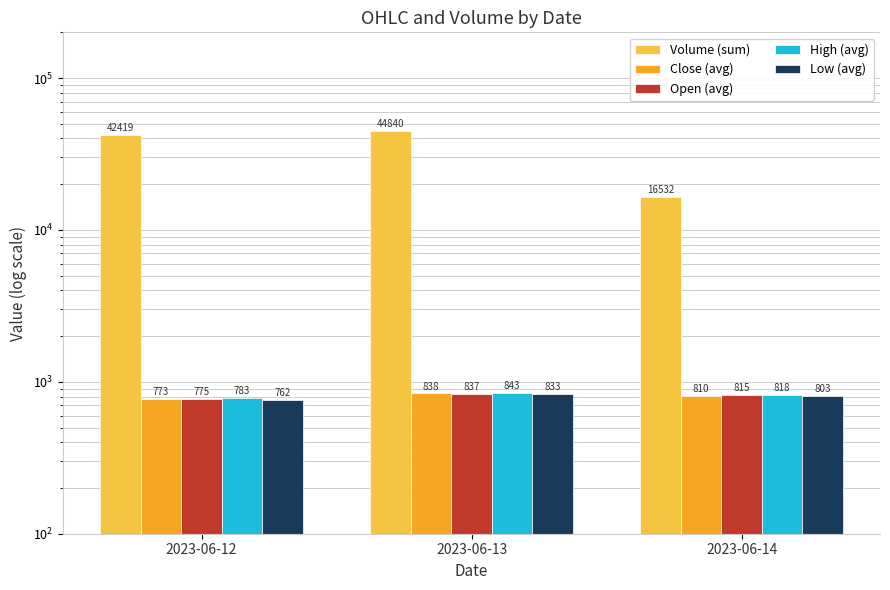

What is the maximum value shown in the chart?

44840